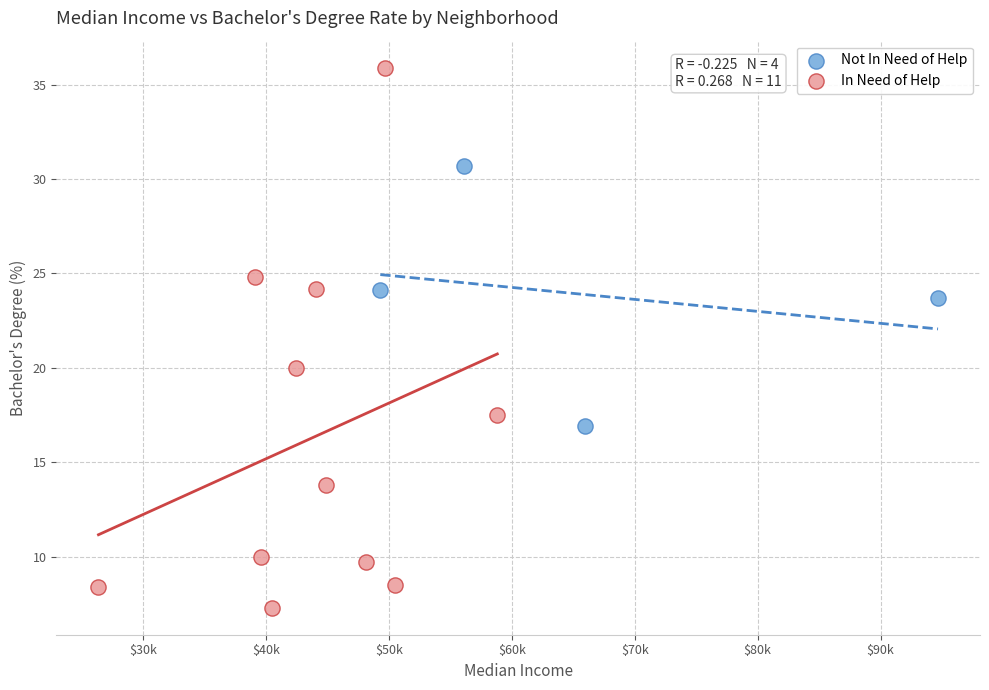

Which series has the largest Y range (max minus min)?

In Need of Help